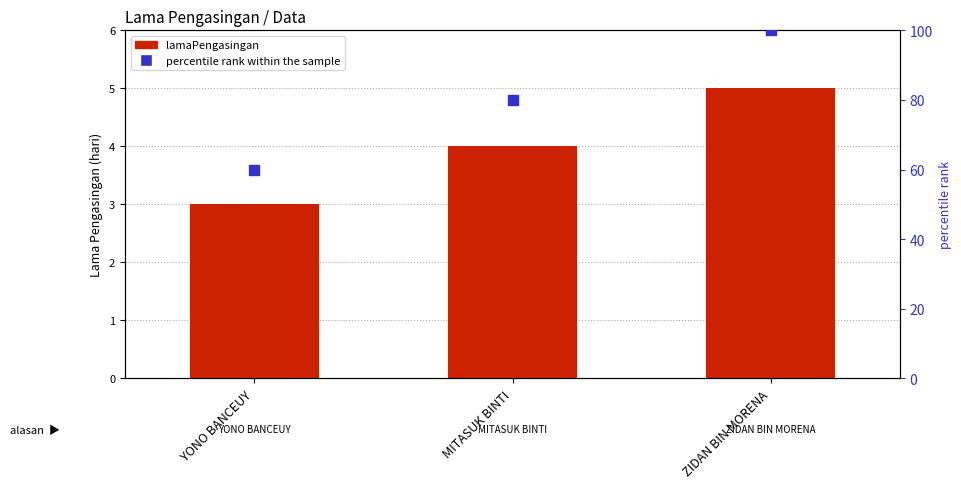

At which category is the sum across all series the highest?

ZIDAN BIN MORENA